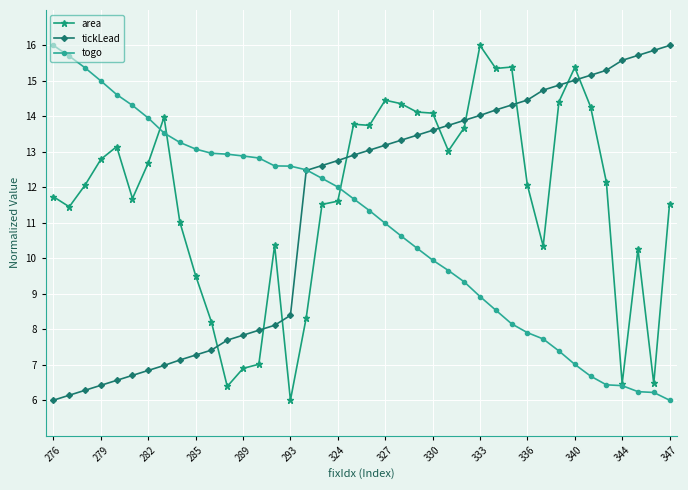

What is the value of the tickLead point at the 36th from the left?

15.3